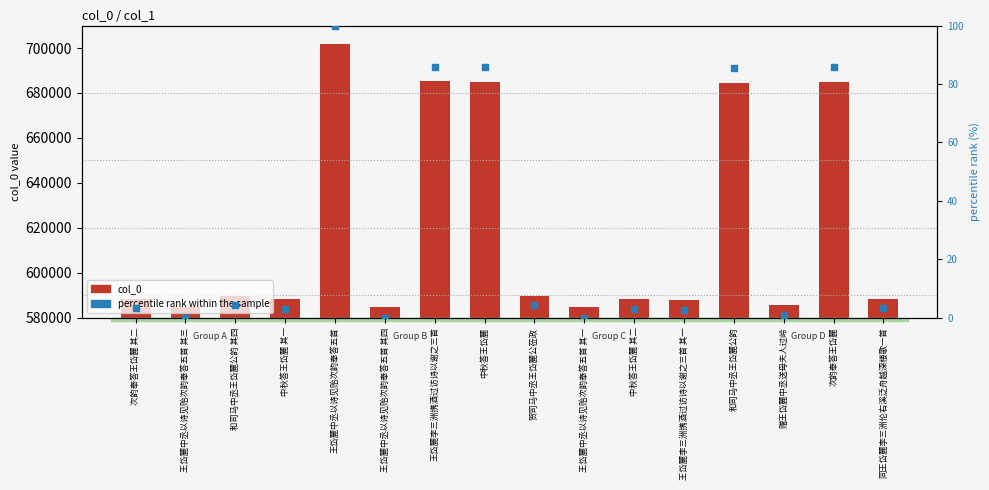

What are all the series names shown in the legend?

col_0, percentile rank within the sample